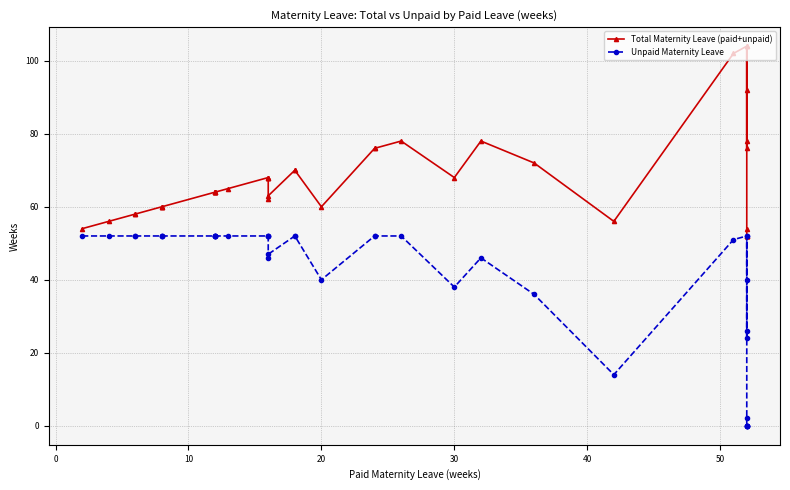

What is the difference between the maximum and minimum values in the Unpaid Maternity Leave series?

52